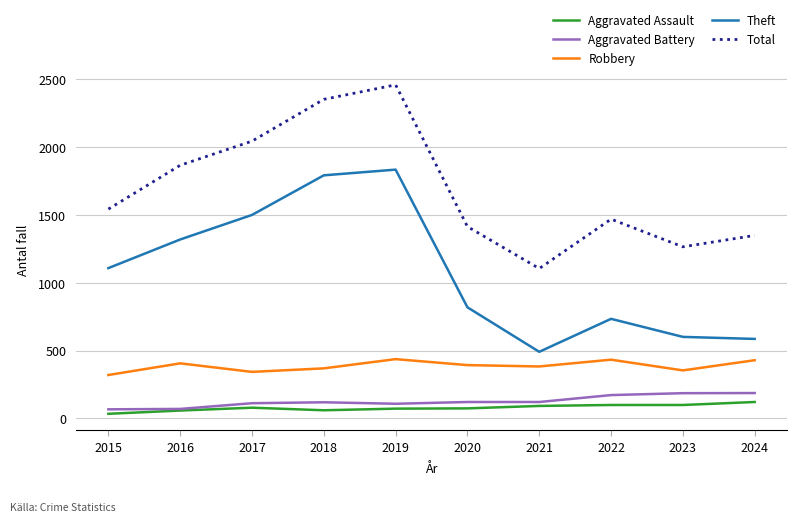

True or false: Theft and Aggravated Assault intersect in this chart.

False